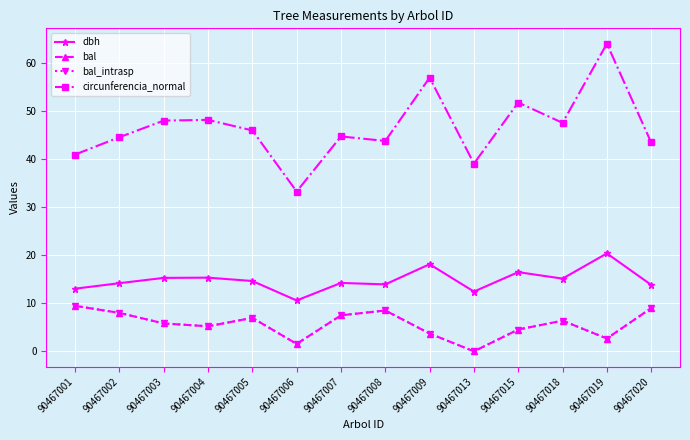

True or false: bal_intrasp and dbh intersect in this chart.

False